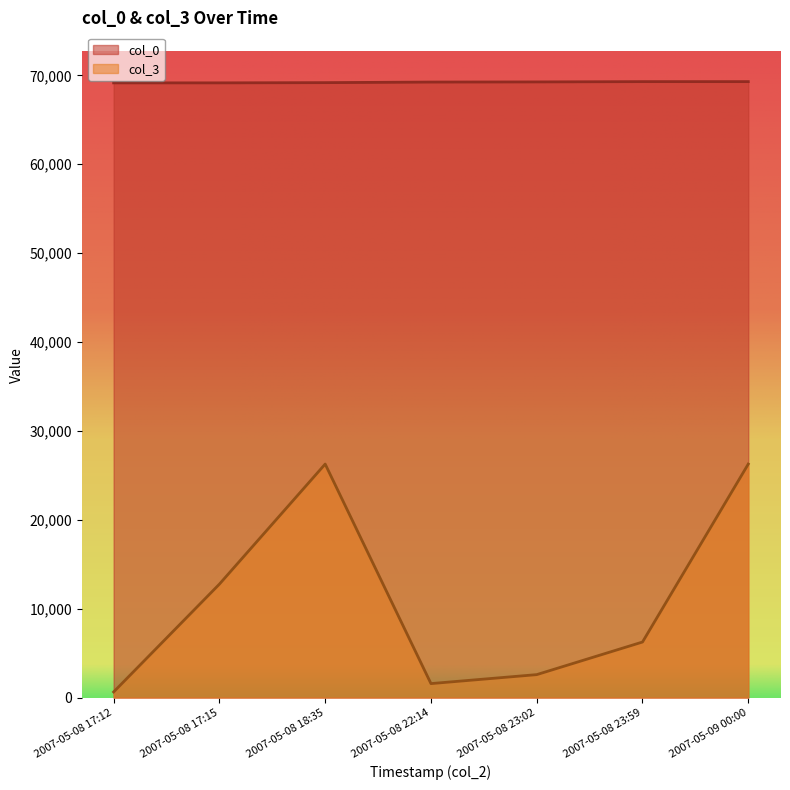

True or false: col_0 has more than 1 points higher than both neighbors.

False